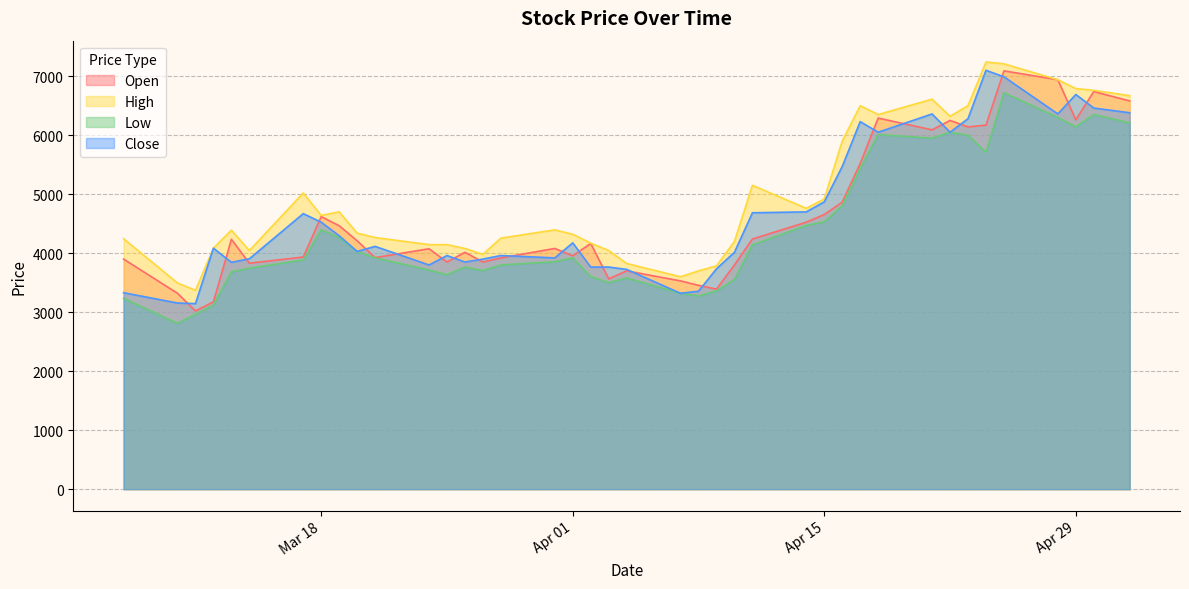

What is the value of the Low point at the 39th from the left?

6350